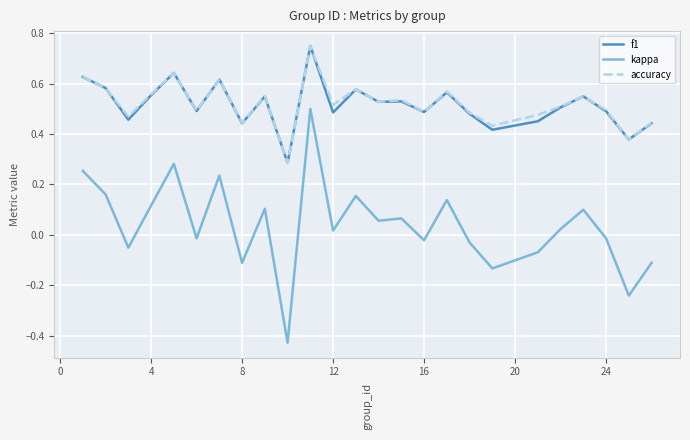

True or false: accuracy and kappa intersect in this chart.

False